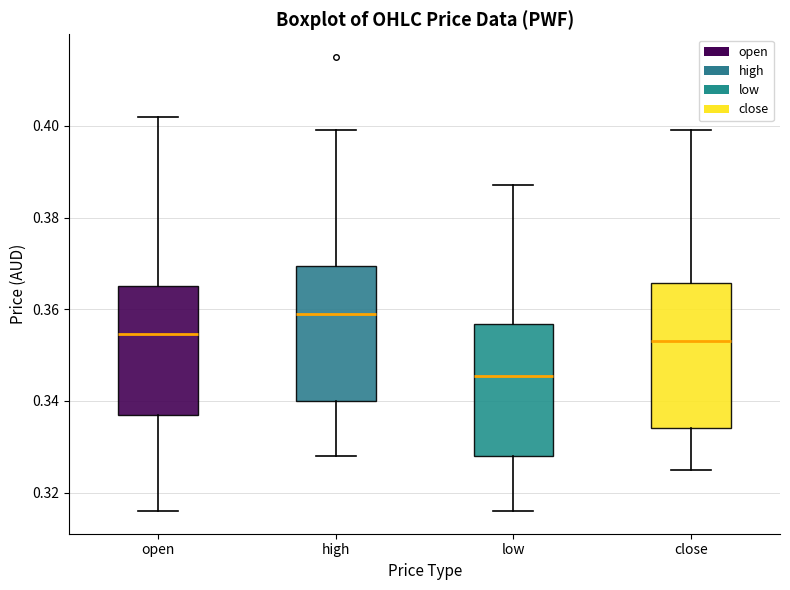

Reading left to right, read every box against the y-axis: the position of its median line, the range the box covers, and the ends of its whiskers. The values are not printed on the chart, so give them approximately, as read against the axis.

open: median 0.354, box 0.338 to 0.366, whiskers 0.316 to 0.402
high: median 0.360, box 0.340 to 0.370, whiskers 0.328 to 0.400
low: median 0.346, box 0.328 to 0.356, whiskers 0.316 to 0.388
close: median 0.354, box 0.334 to 0.366, whiskers 0.326 to 0.400